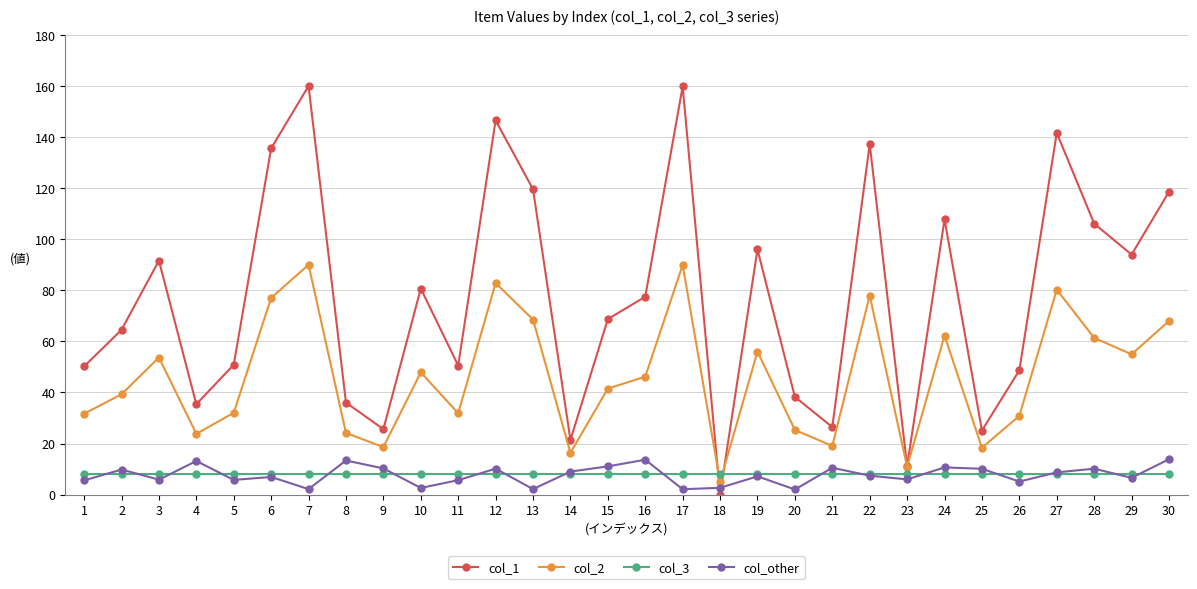

Where do col_2 and col_3 first cross each other?

17 and 18